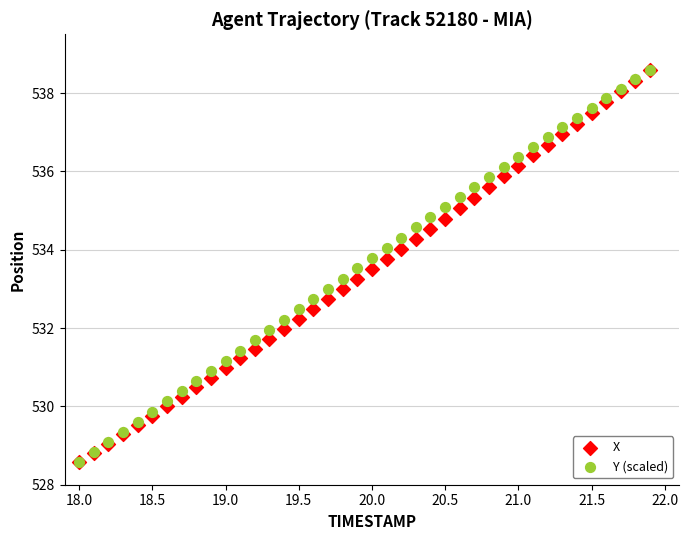

What are all the series names shown in the legend?

X, Y (scaled)